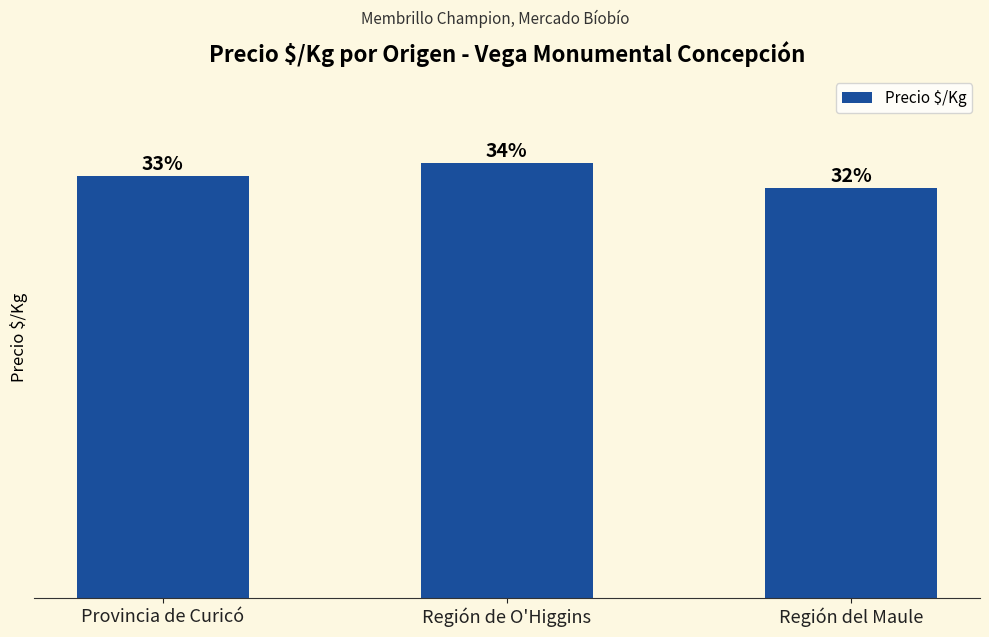

Where is the data nearest to the value 558?

Provincia de Curicó